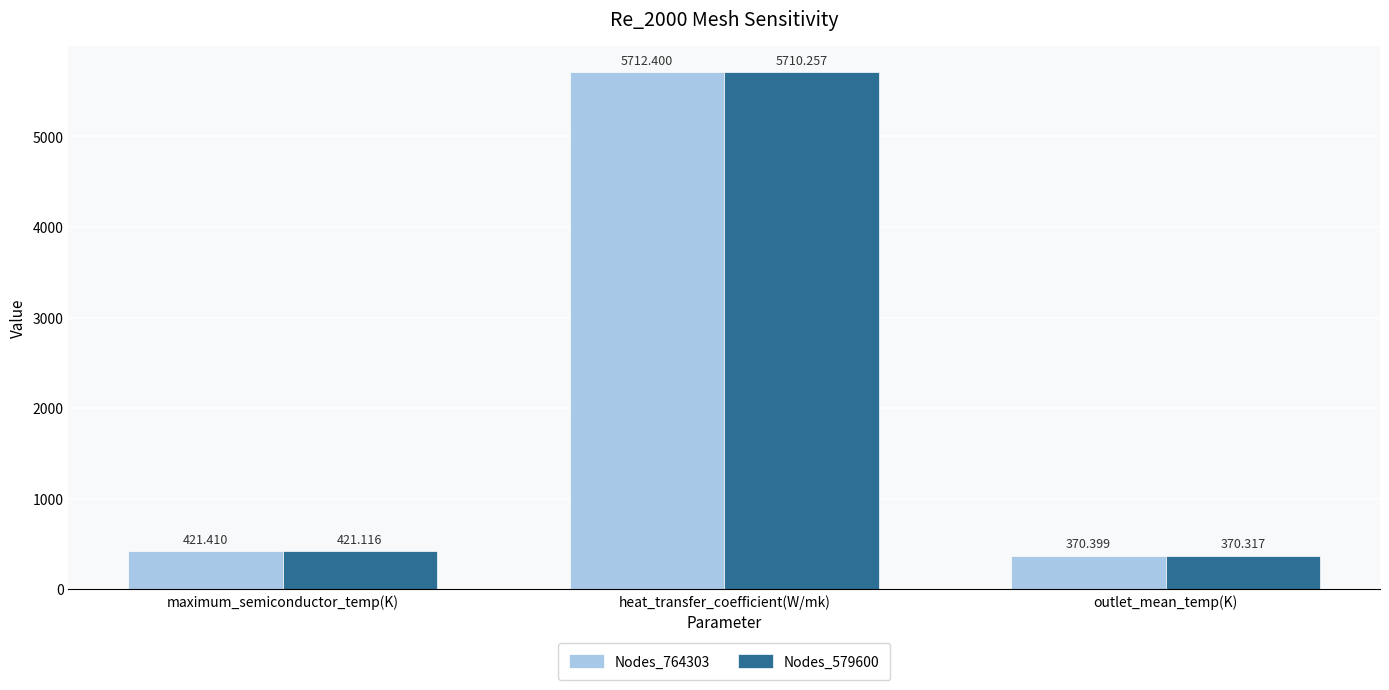

Reading left to right, what are all the values shown in this chart?

Nodes_764303: 421.4	5712.4	370.4
Nodes_579600: 421.1	5710.3	370.3